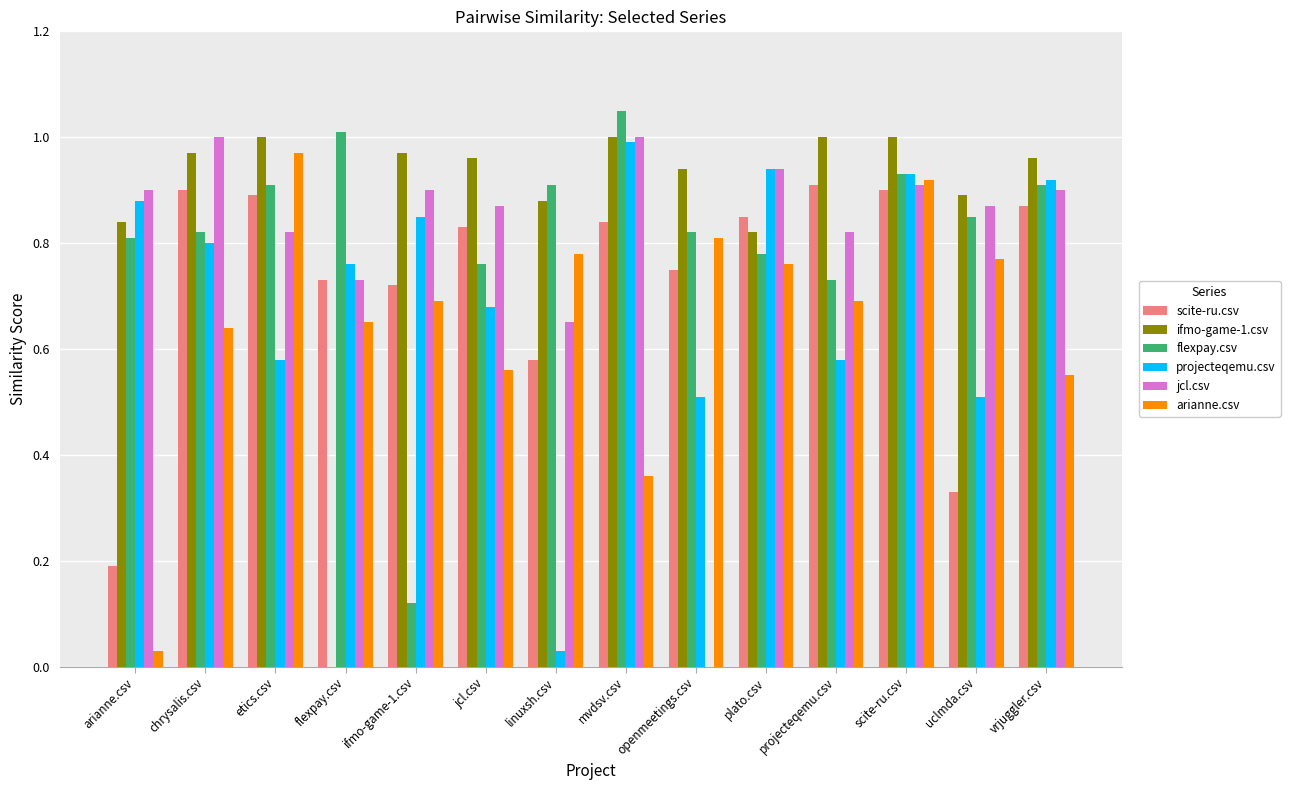

How many groups of bars are there?

14